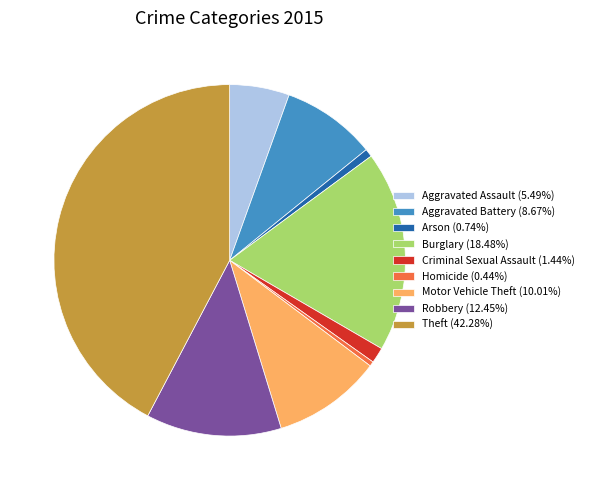

Combined, do Burglary and Homicide account for over 50%?

No